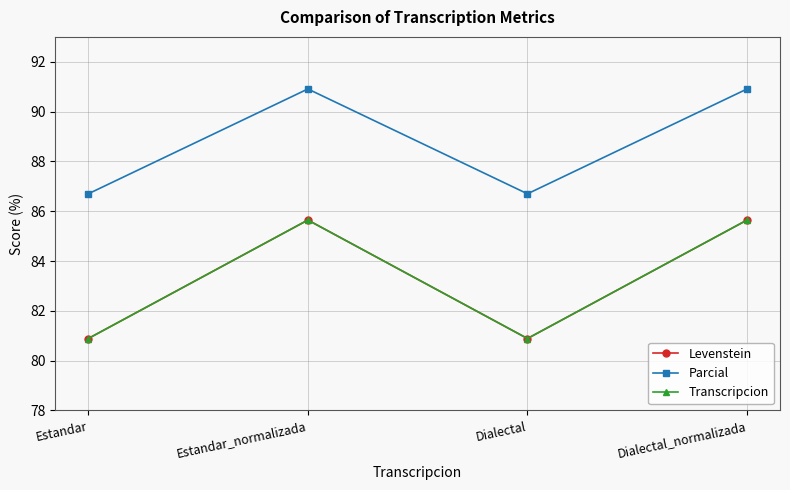

Is this an area chart (filled region under the line)?

No